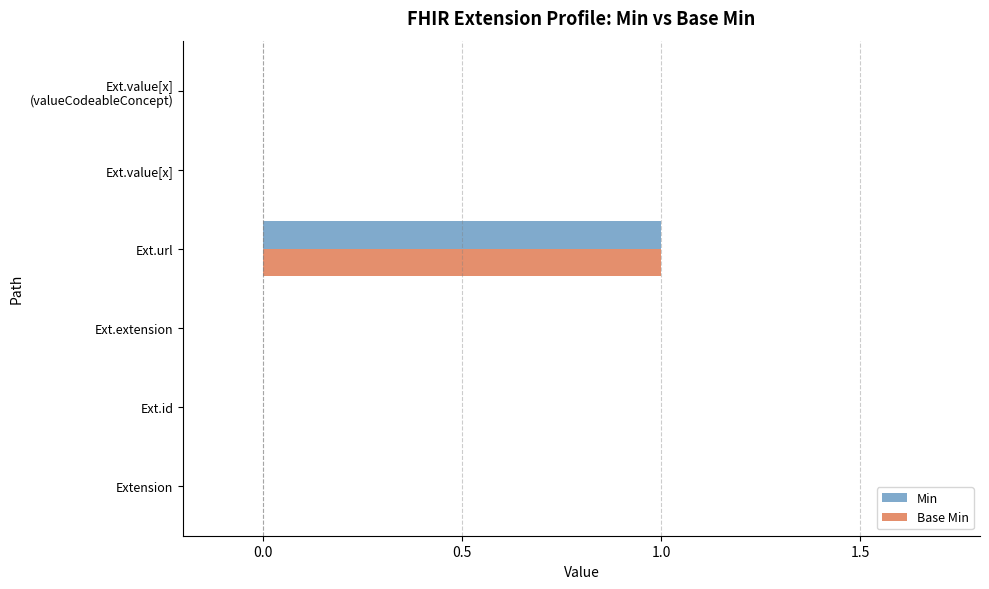

The value of Base Min at Ext.id is 1. True or false?

False